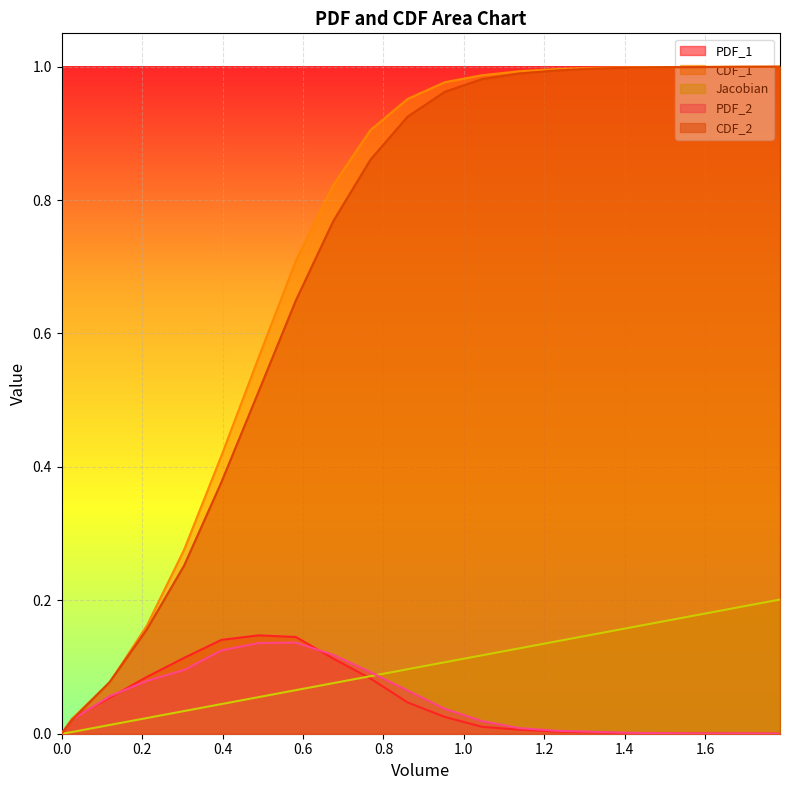

What is the value of the PDF_2 point at the 11th from the left?

0.1